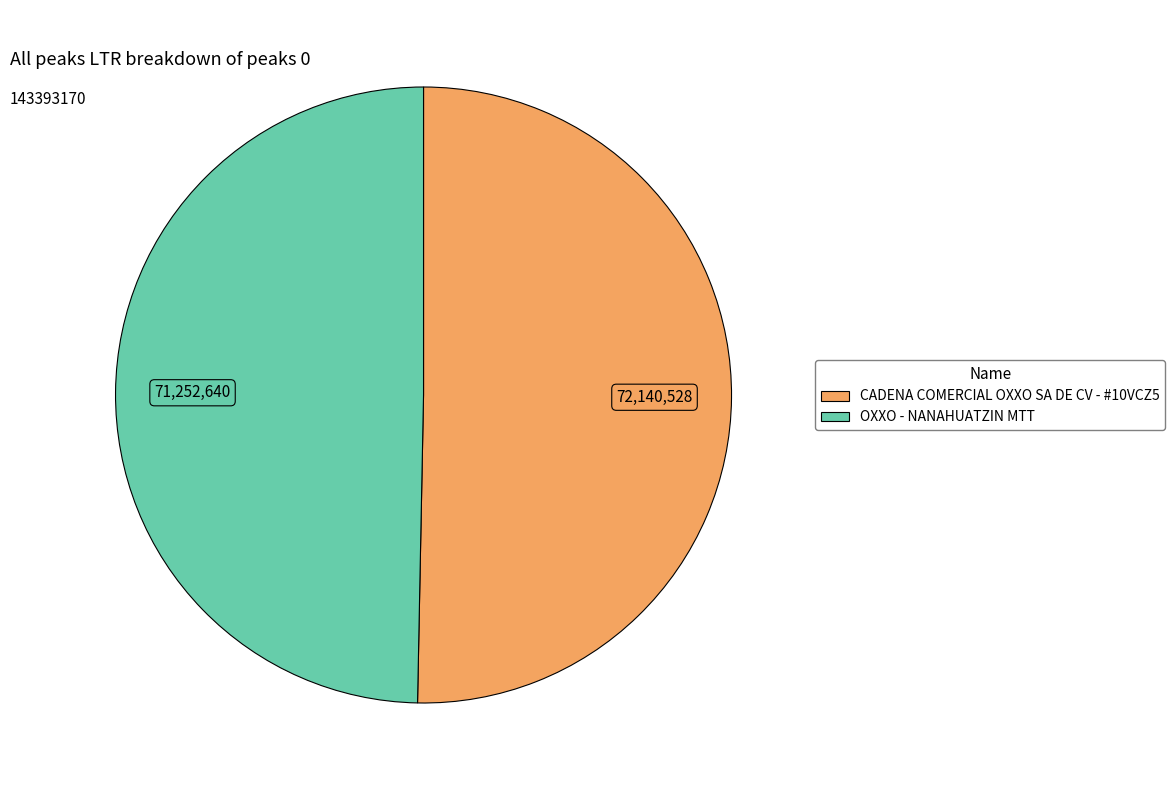

Do CADENA COMERCIAL OXXO SA DE CV - #10VCZ5 and OXXO - NANAHUATZIN MTT together represent more than half of the pie?

Yes